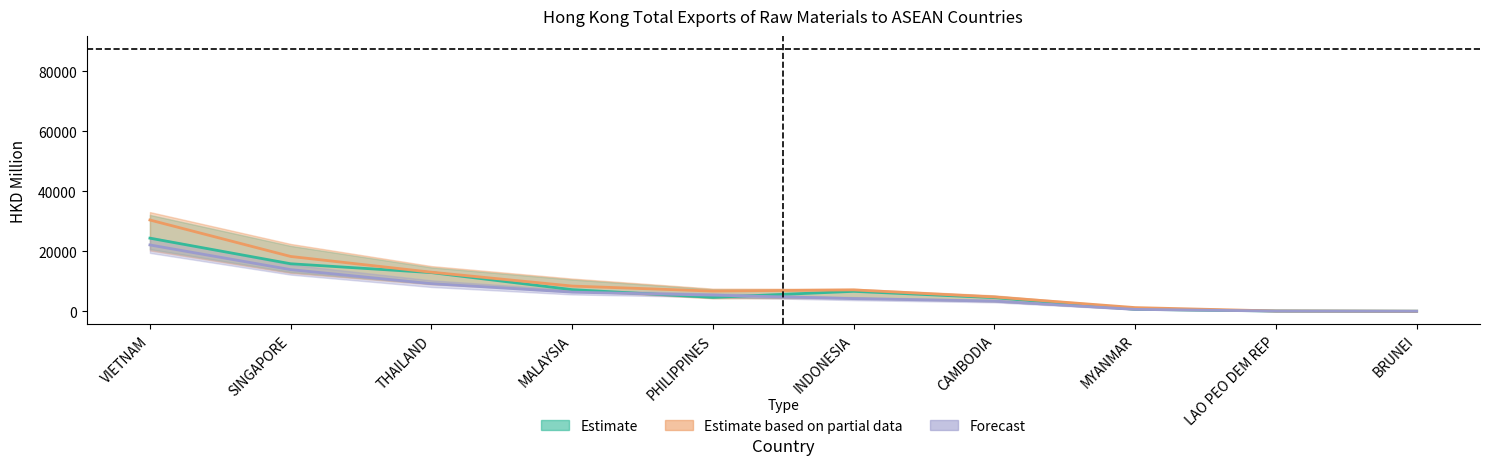

How many series are shown in this chart?

3